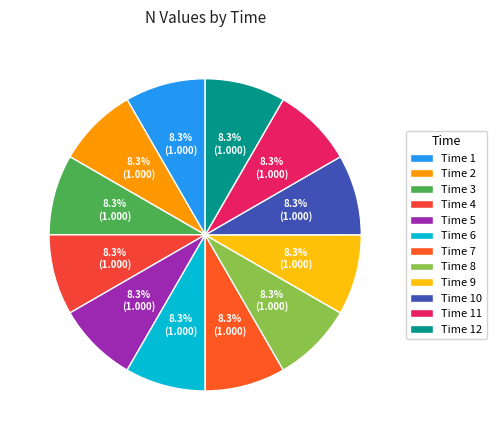

How many segments does this pie chart have?

12